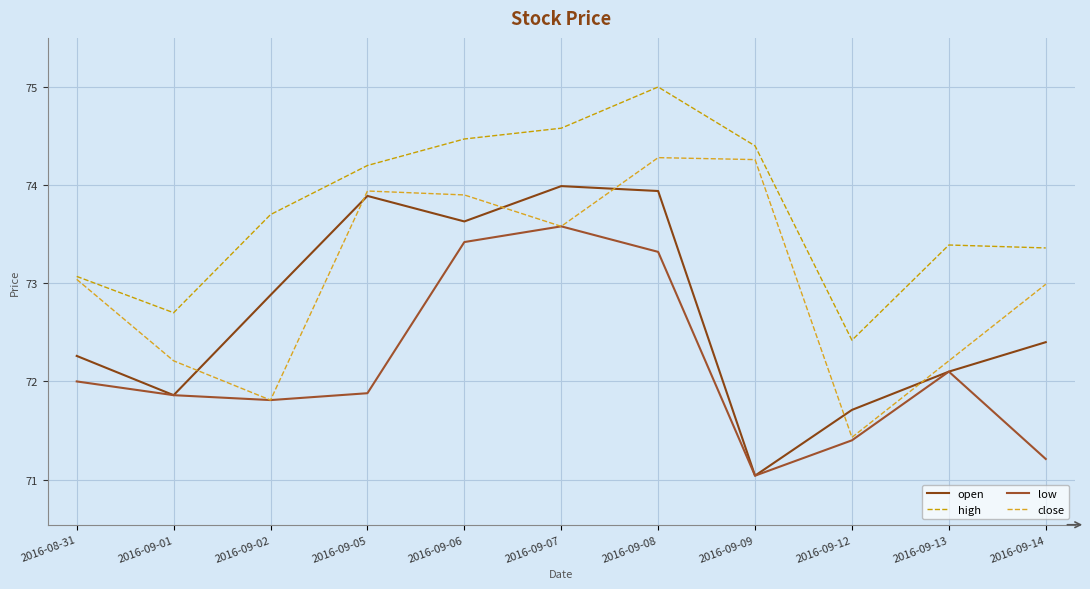

Between 2016-09-06 and 2016-09-13, which series saw the biggest shift?

close